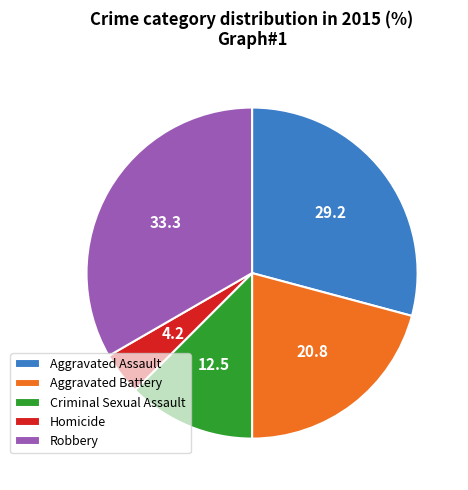

Between Robbery and Aggravated Assault, which is larger?

Robbery